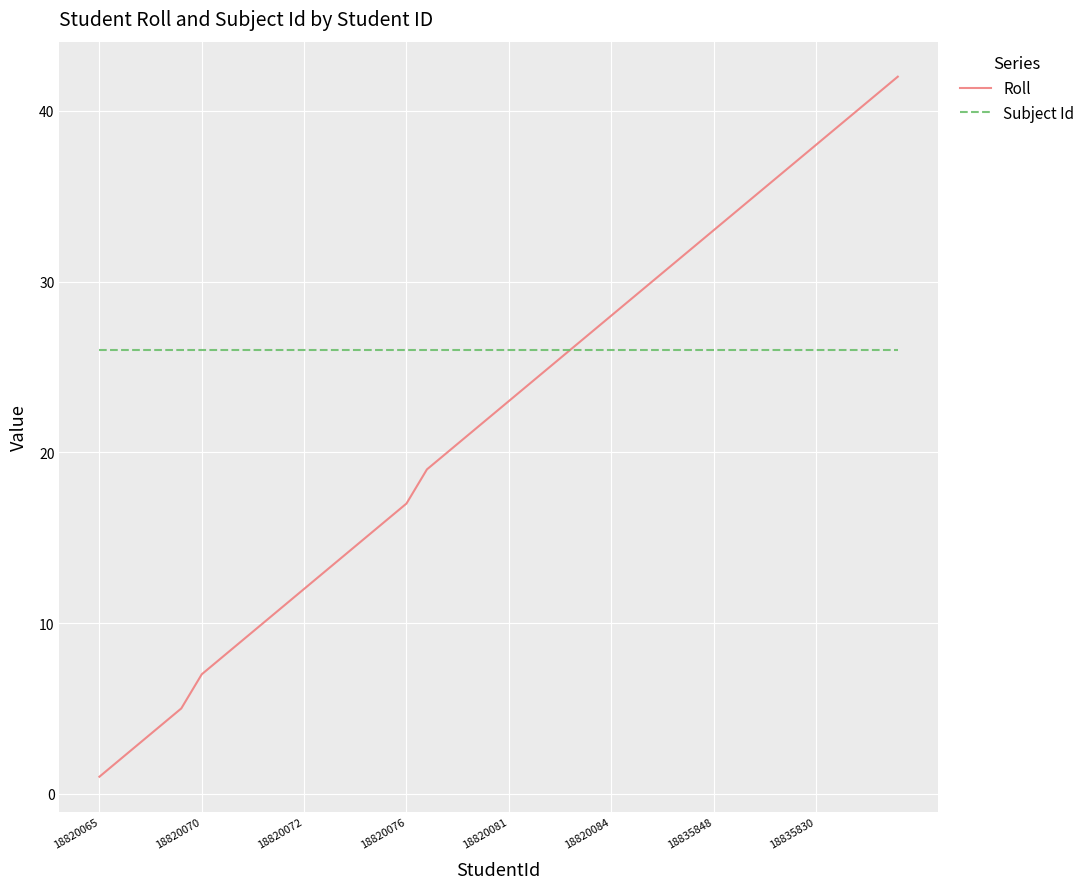

Which series has the widest spread of values?

Roll